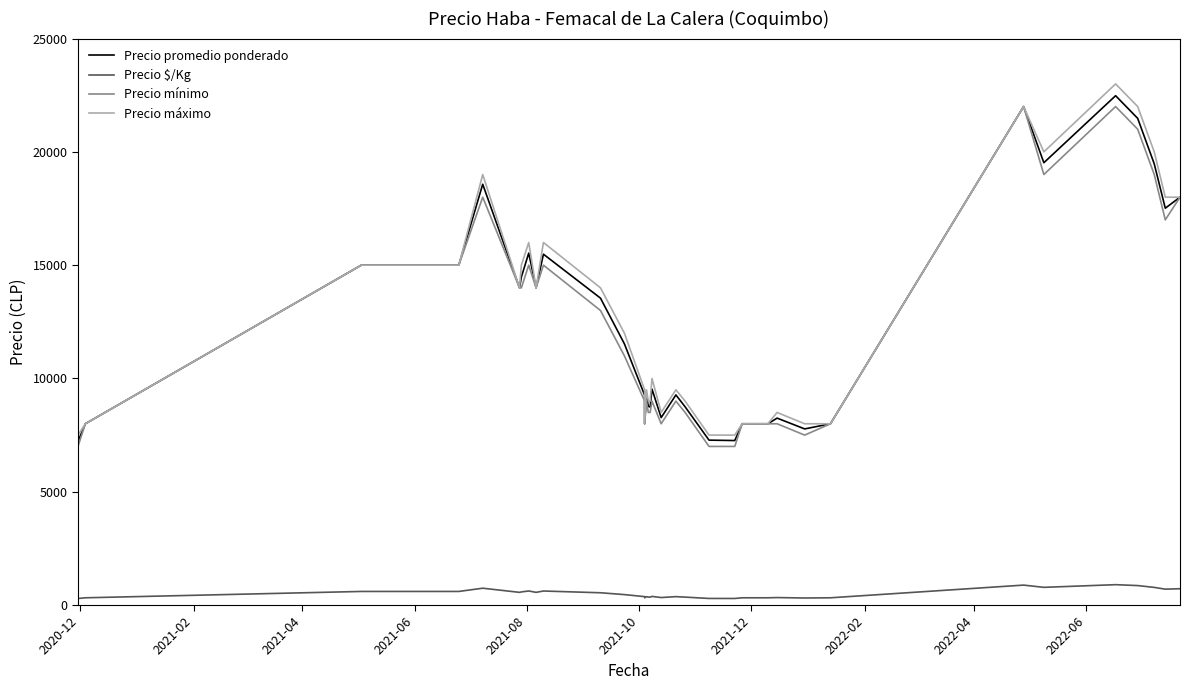

Reading left to right, transcribe all the data shown in this chart.

Precio promedio ponderado: 7222	8000	15000	15000	15000	15000	15000	15000	18571	14000	14474	15533	14000	15484	13545	11529	9265	8000	9260	8769	8740	9529	8273	9273	8750	7278	7260	8000	8000	8000	8250	7773	8000	22000	19521	22479	21479	19471	17514	18000
Precio $/Kg: 289	320	600	600	600	600	600	600	743	560	579	621	560	619	542	461	371	320	370	351	350	381	331	371	350	291	290	320	320	320	330	311	320	880	781	899	859	779	701	720
Precio mínimo: 7000	8000	15000	15000	15000	15000	15000	15000	18000	14000	14000	15000	14000	15000	13000	11000	9000	8000	9000	8500	8500	9000	8000	9000	8500	7000	7000	8000	8000	8000	8000	7500	8000	22000	19000	22000	21000	19000	17000	18000
Precio máximo: 7500	8000	15000	15000	15000	15000	15000	15000	19000	14000	15000	16000	14000	16000	14000	12000	9500	8000	9500	9000	9000	10000	8500	9500	9000	7500	7500	8000	8000	8000	8500	8000	8000	22000	20000	23000	22000	20000	18000	18000